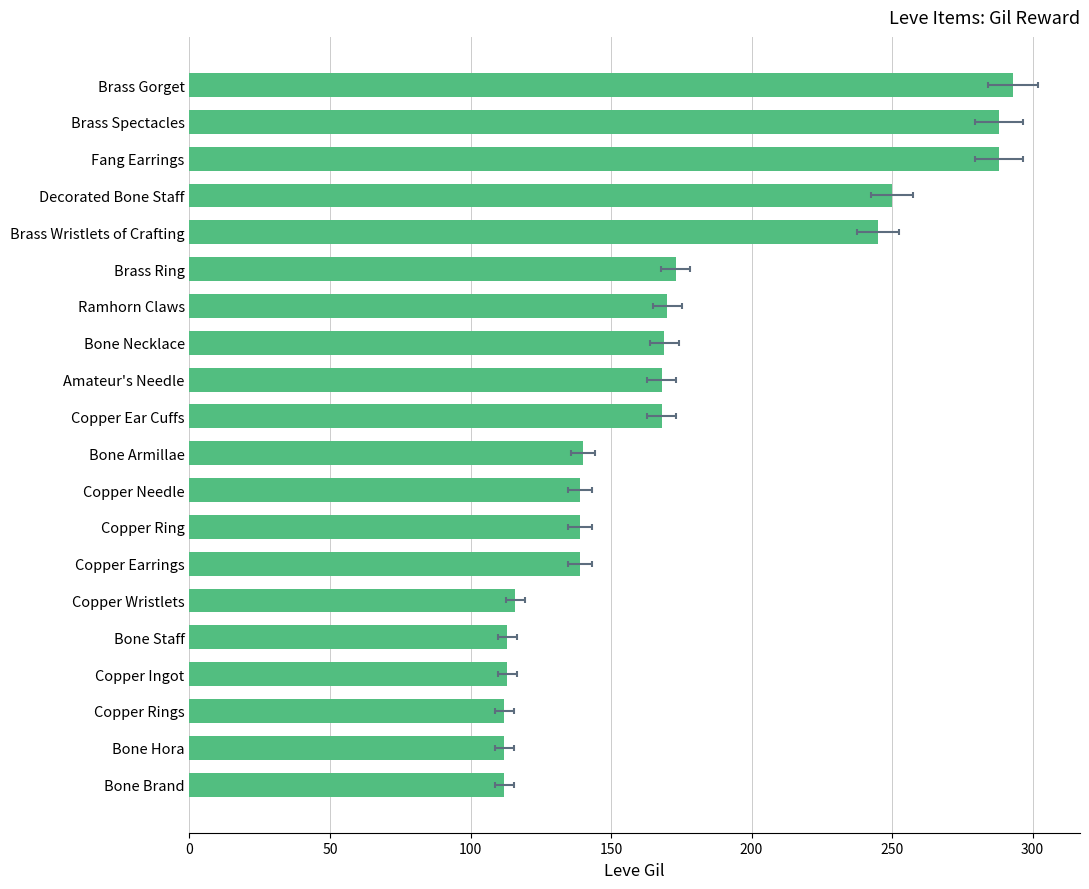

Are the bars horizontal?

Yes